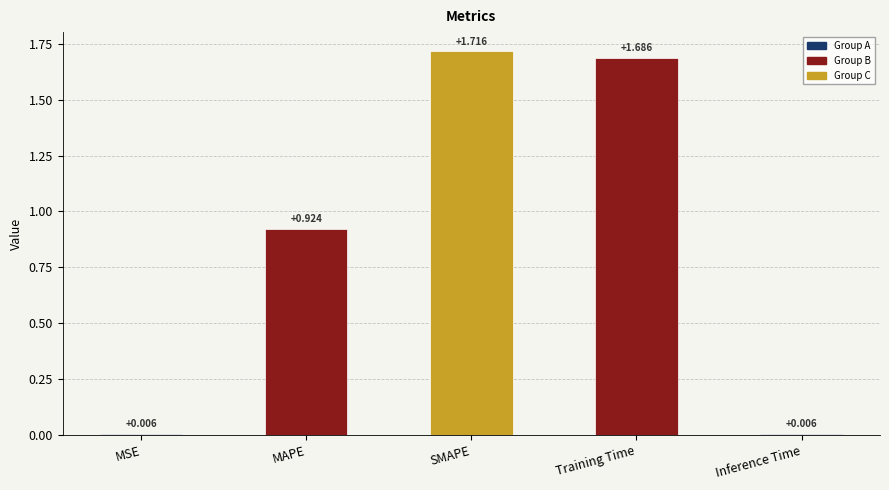

Which has a higher value, SMAPE or MSE?

SMAPE